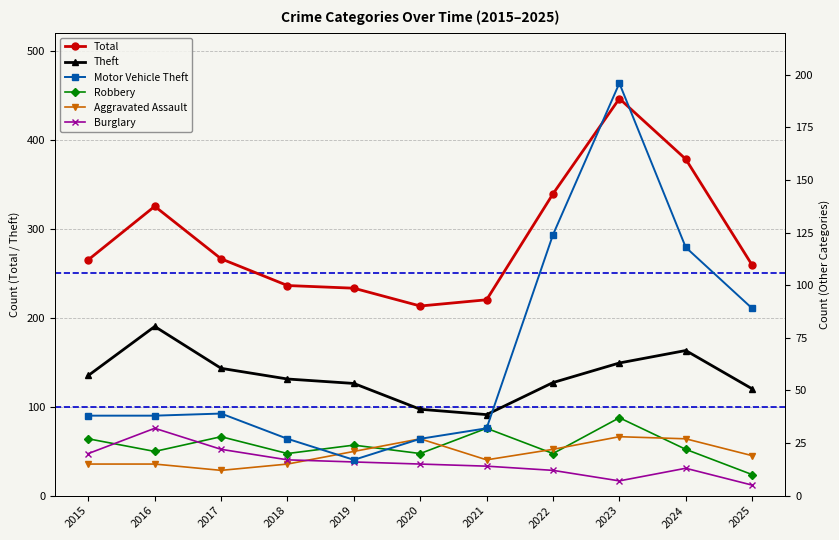

What is the value of the Robbery point at the 3rd from the left?

28